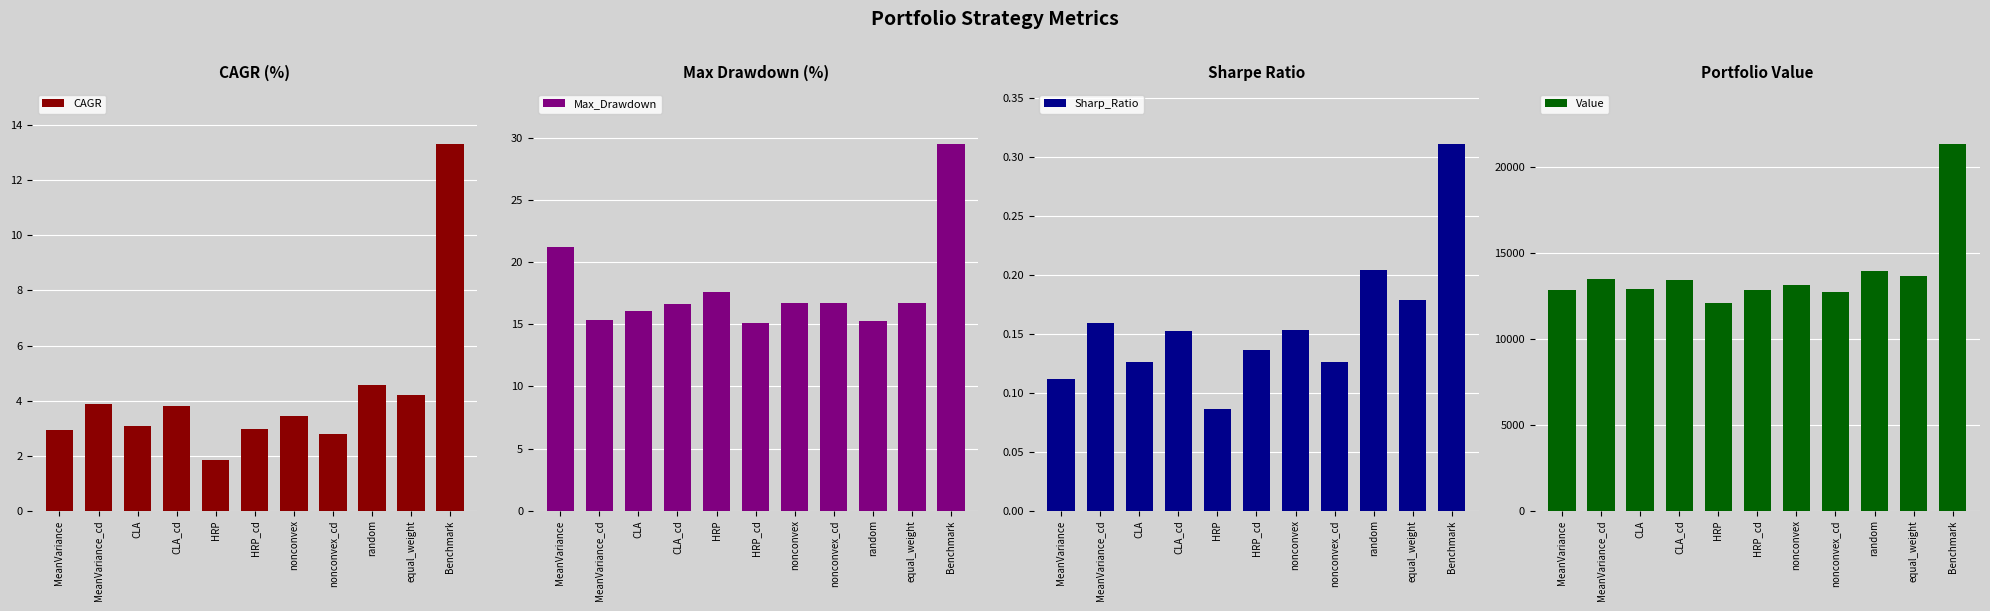

Which series has the largest total across all categories?

Value